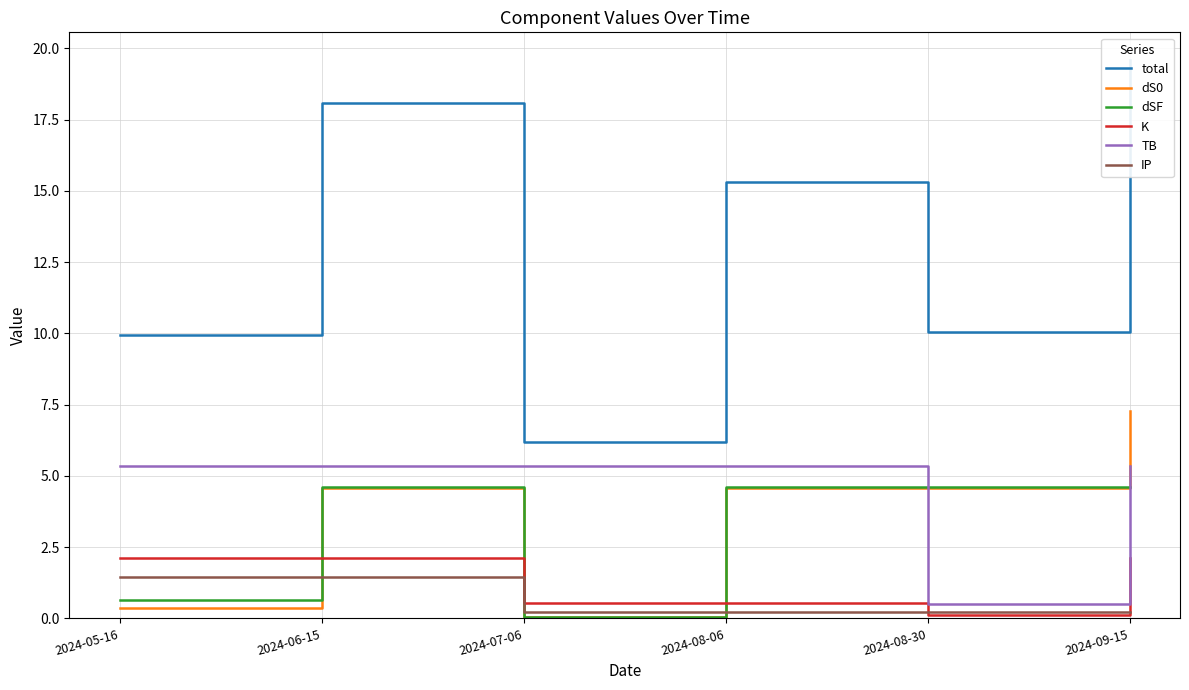

What is the label of the 6th point from the left?

2024-09-15